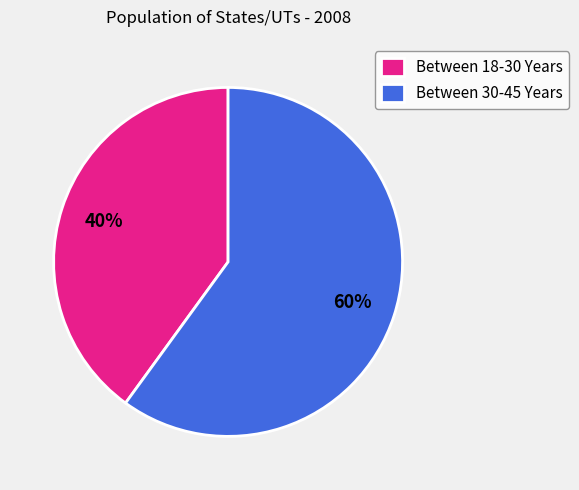

How many slices are in this pie chart?

2